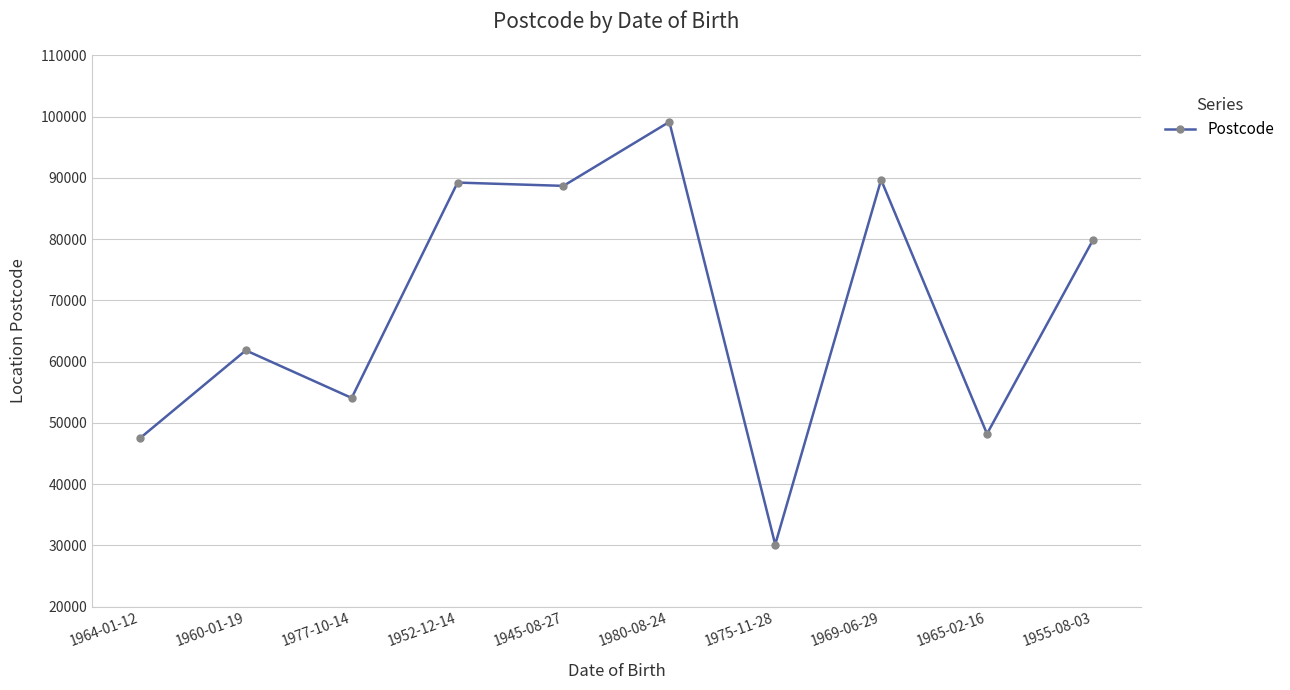

What is the sum of all values?

688381